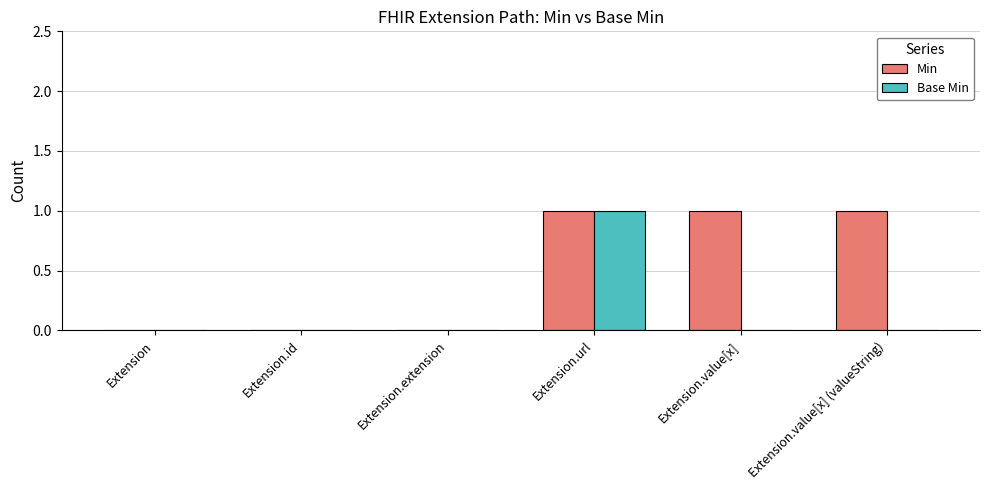

Which series has the largest total across all categories?

Min